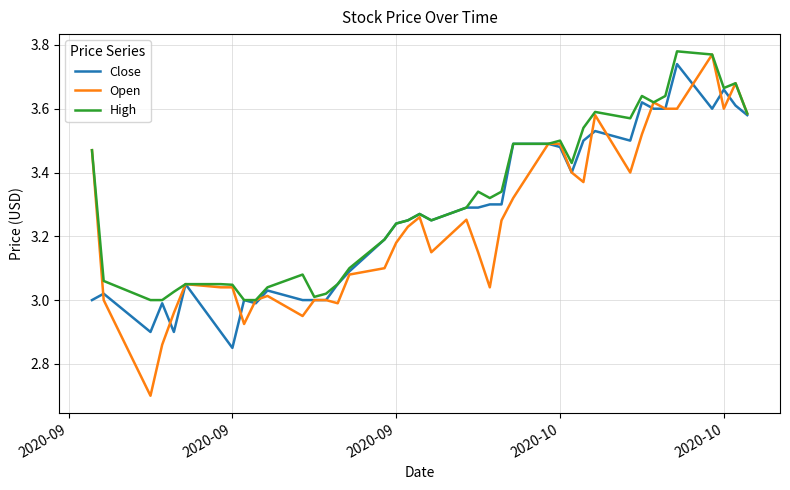

Which series has the widest spread of values?

Open